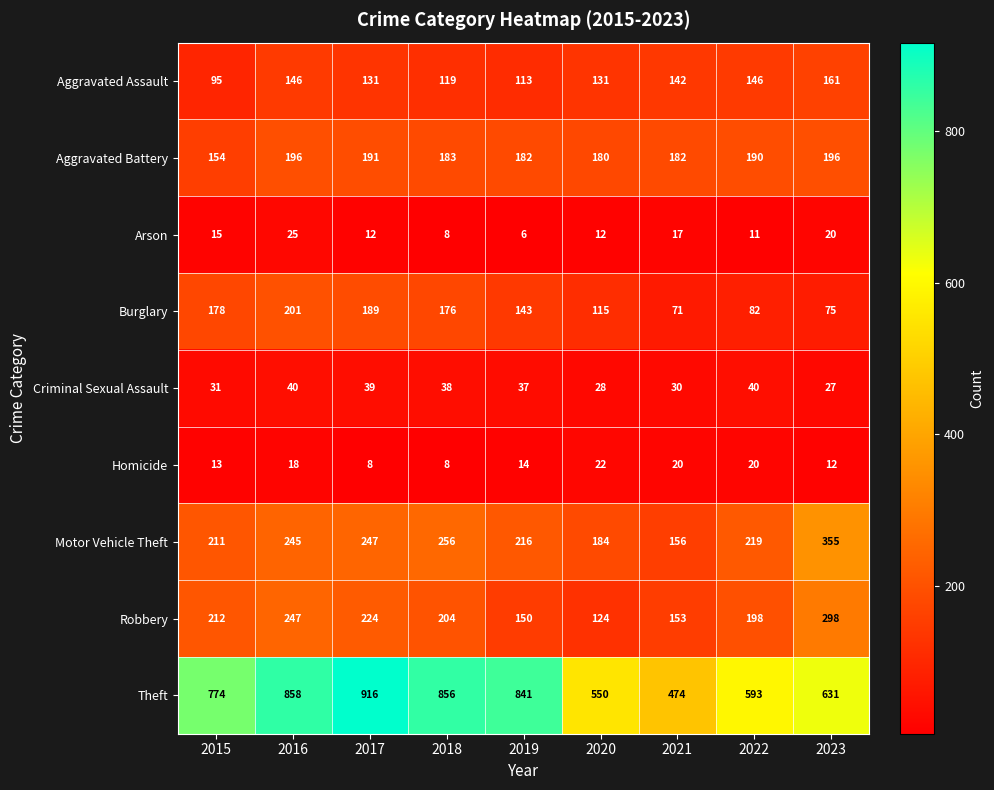

Where is Criminal Sexual Assault nearest to the value 33?

2015